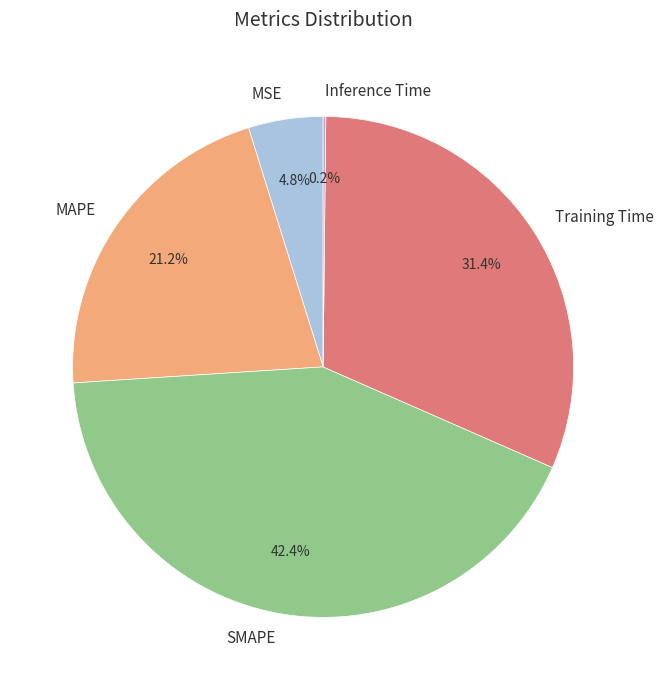

What is the largest slice in the pie chart?

SMAPE